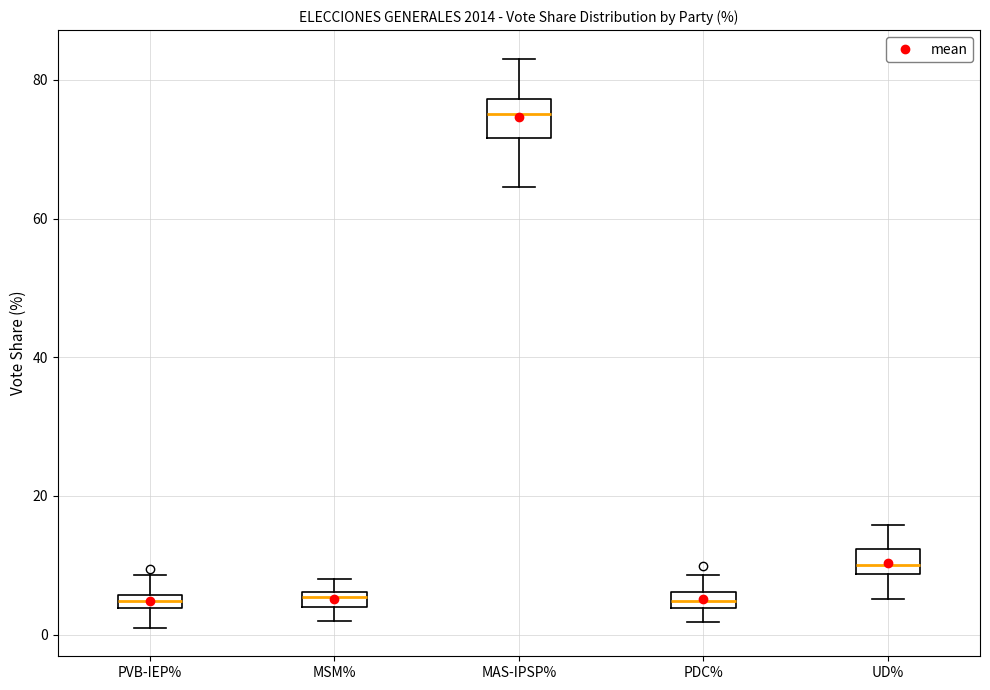

Where is the lower edge of the box for PDC% on the y-axis? The values are not printed on the chart, so give them approximately, as read against the axis.

4